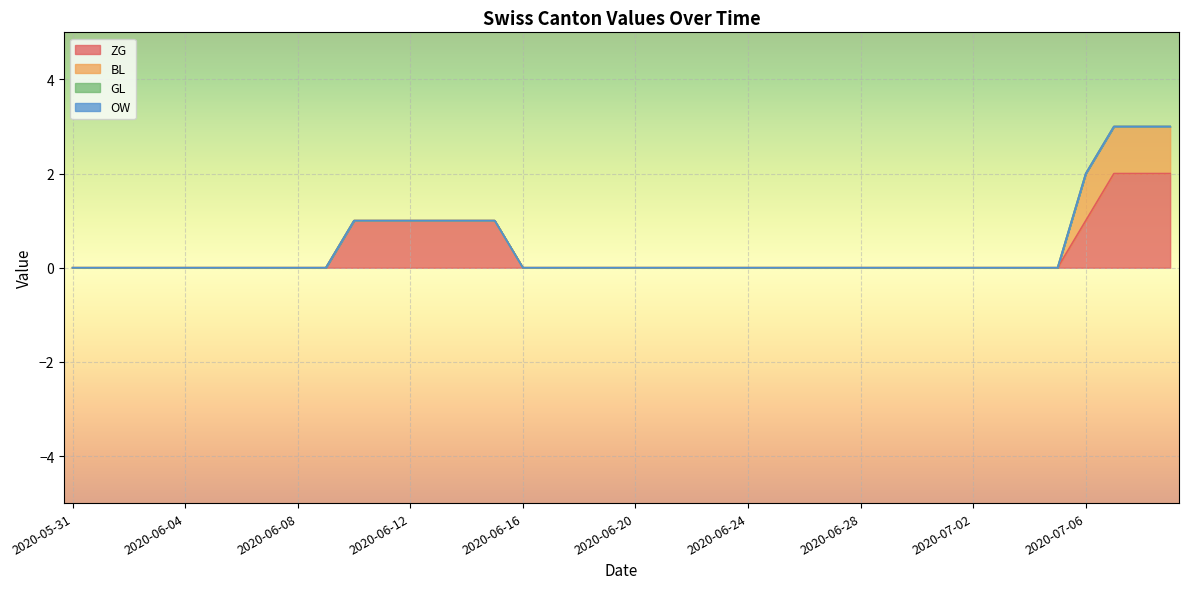

Between 2020-06-30 and 2020-07-06, which is larger?

2020-07-06